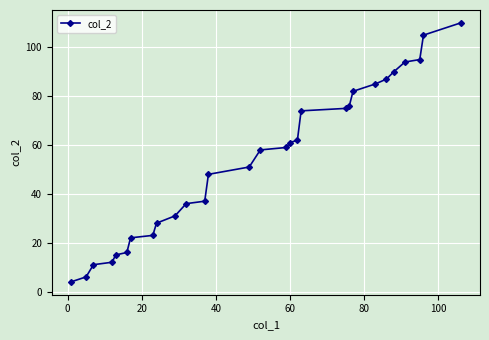

What is the average value?

54